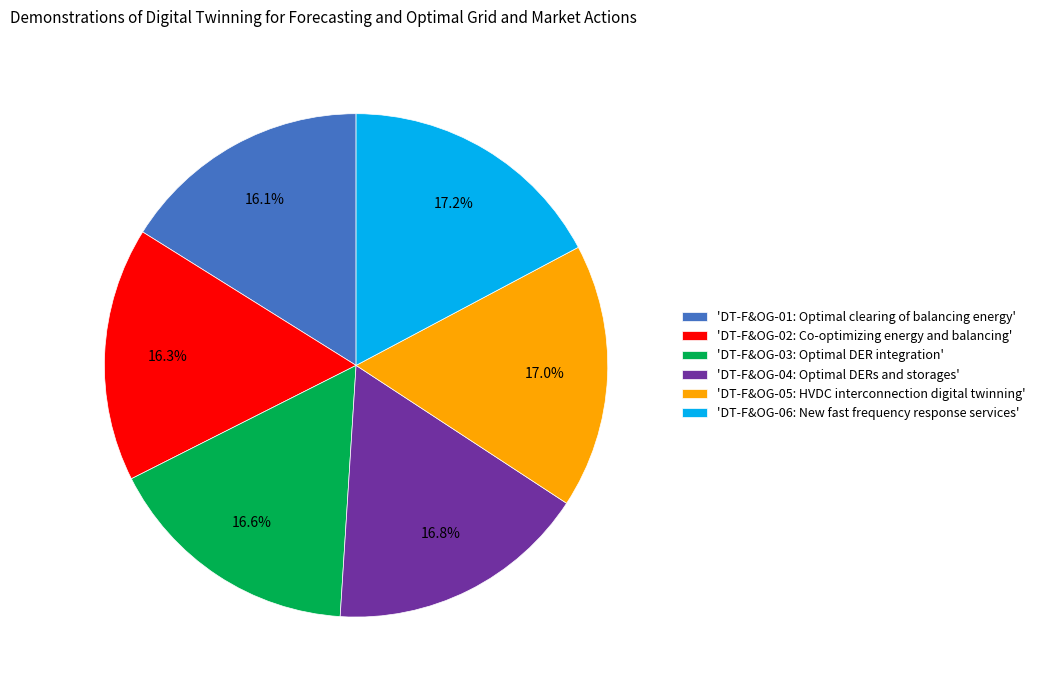

What portion of the pie excludes 'DT-F&OG-03: Optimal DER integration'?

83.4%